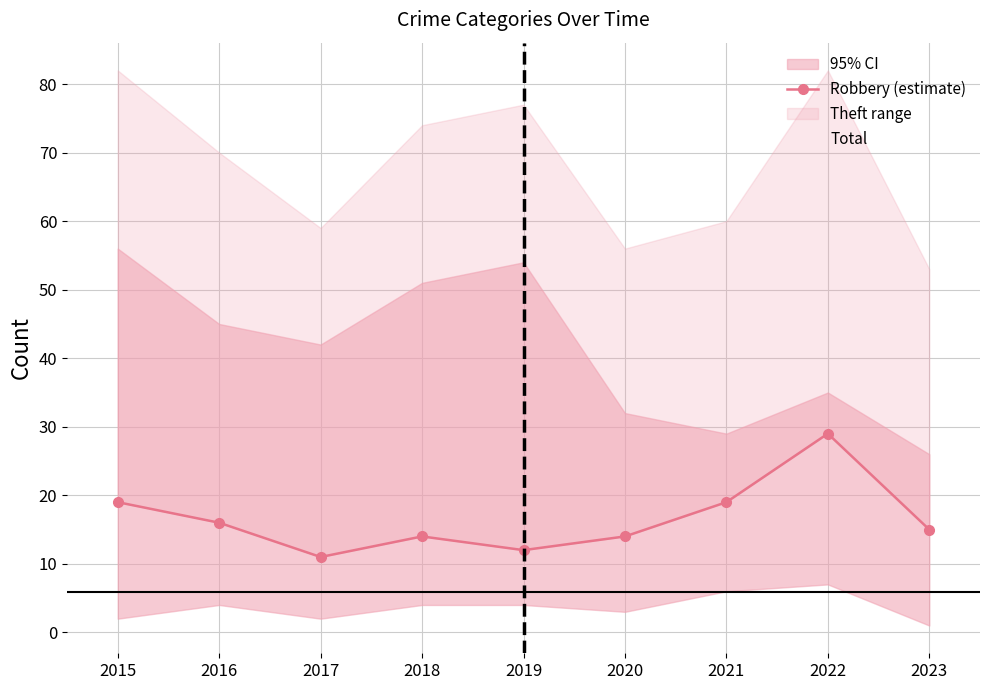

What is the sum of the Robbery (estimate) values at 2016 and 2020?

30